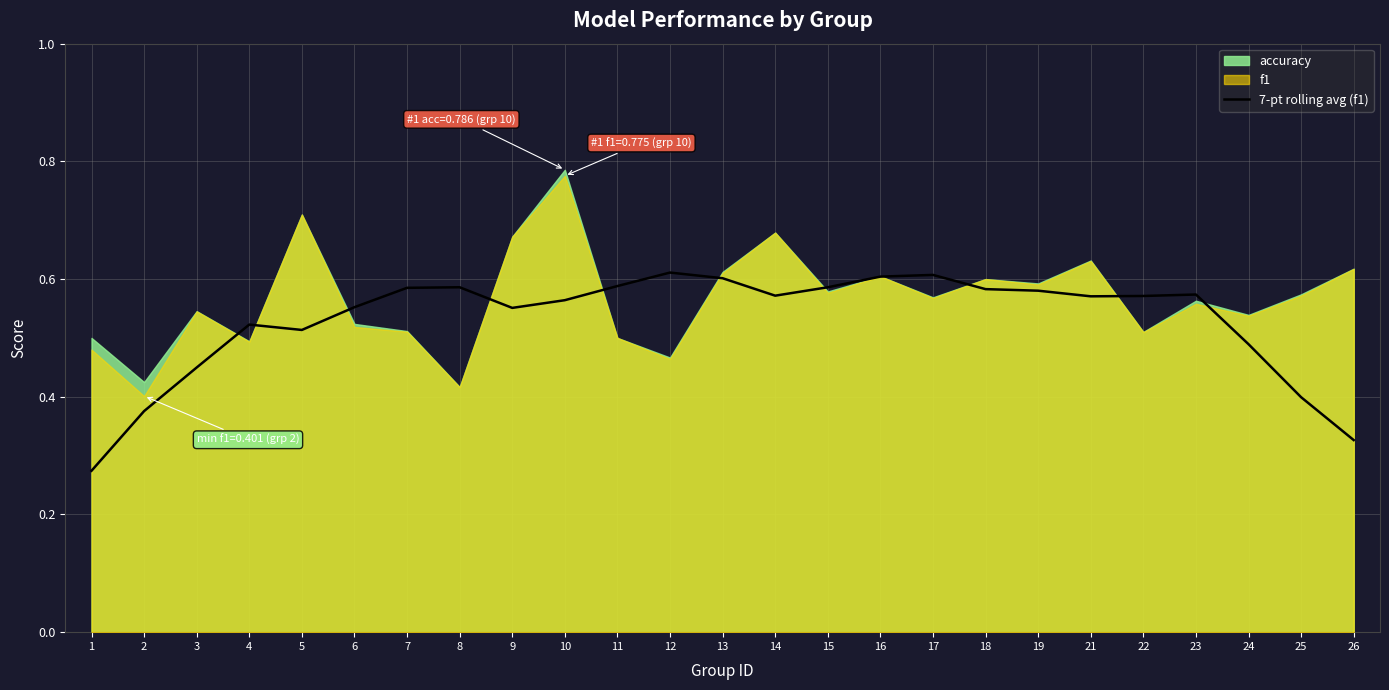

Between 2 and 11, which is larger?

11